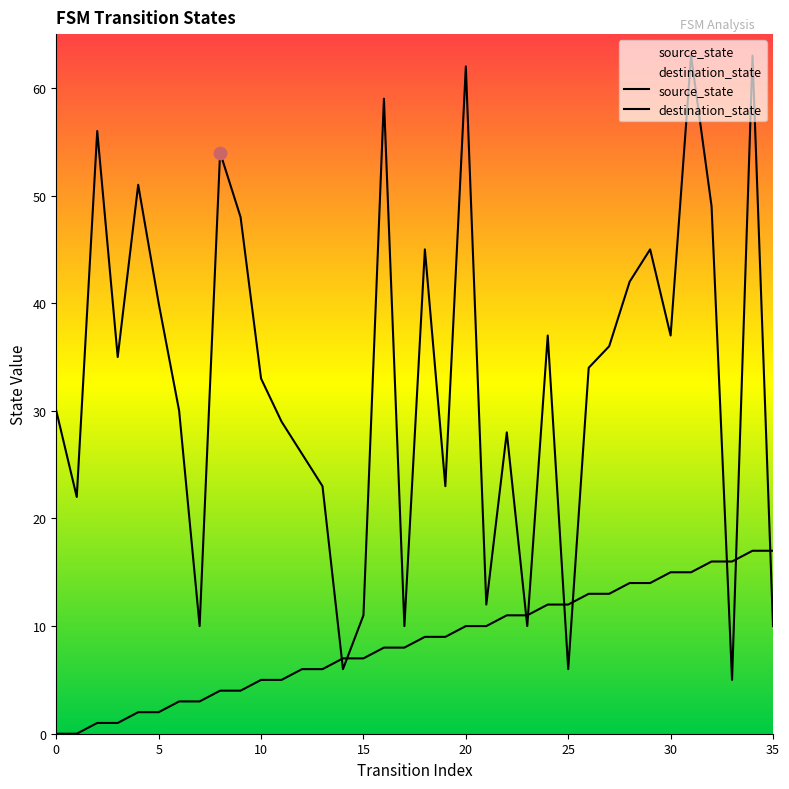

What is the total value across all series at 10?

38